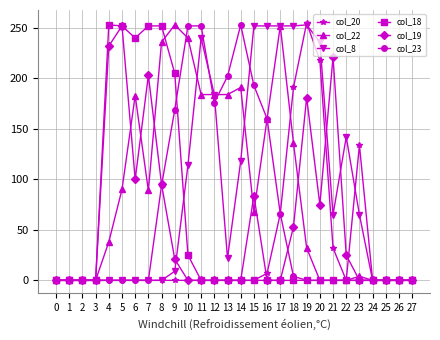

At which label is col_8 closest to 126?

14